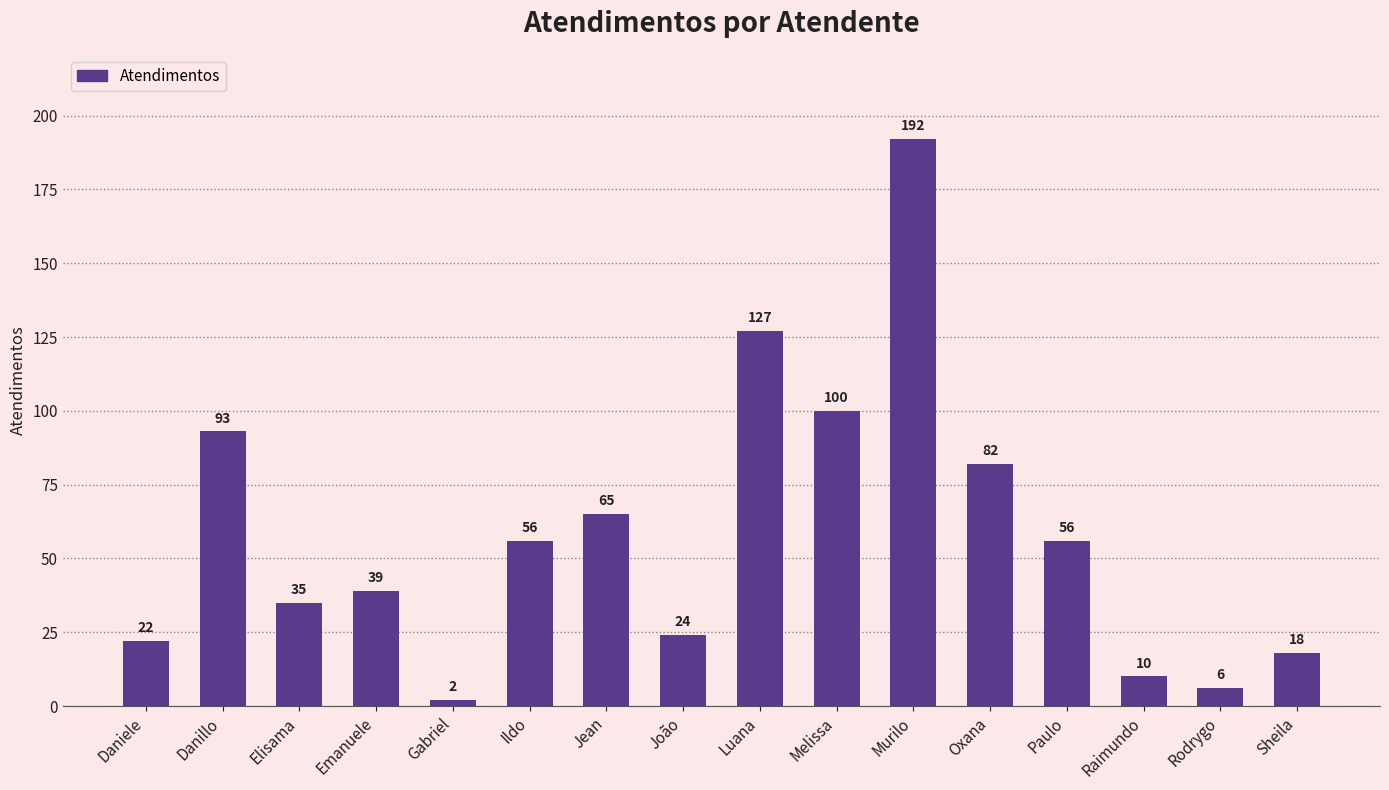

What is the label of the 16th bar from the left?

Sheila